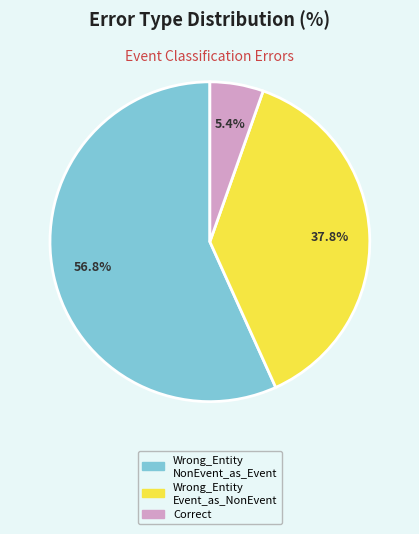

Is there any slice that represents more than half of the pie?

Yes